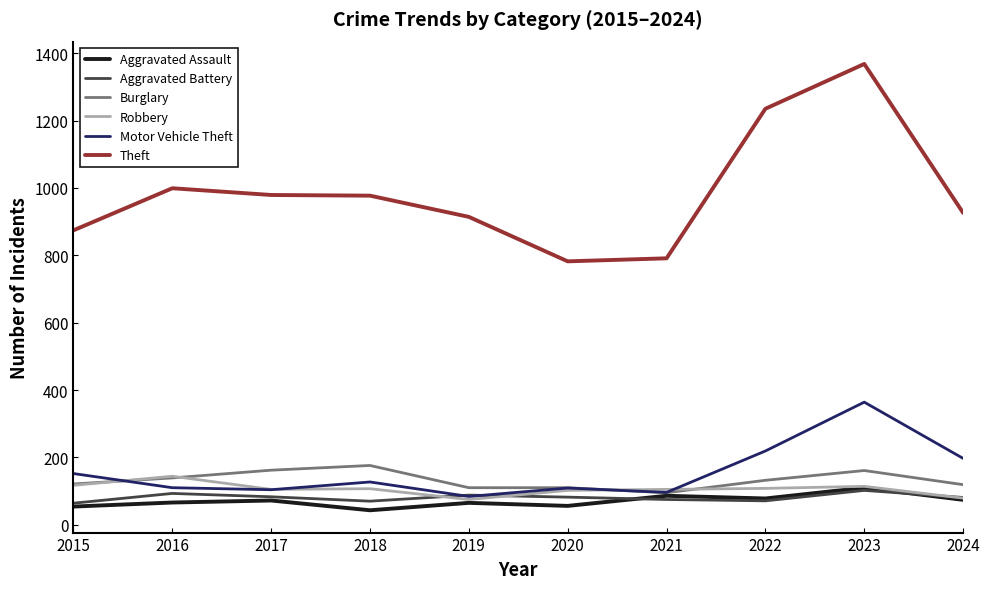

True or false: Theft and Burglary cross at least once.

False